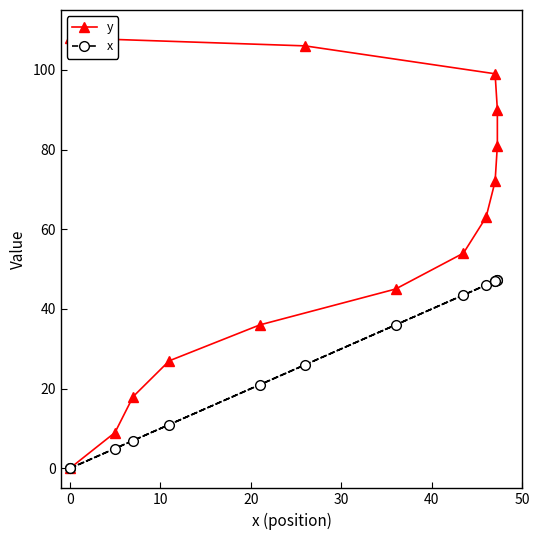

What is the highest value of the x series?

47.2